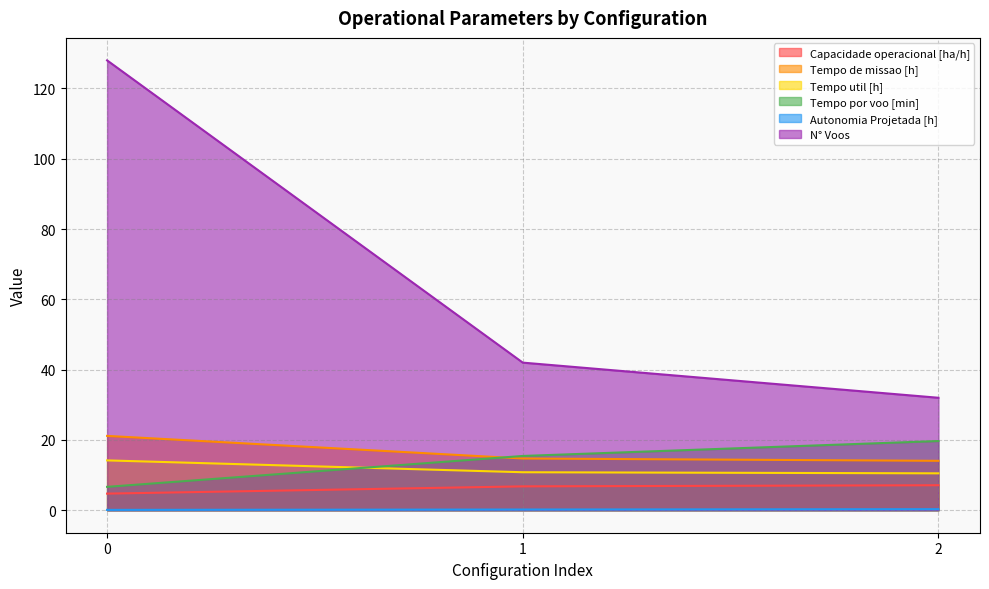

What is the minimum value shown in the chart?

0.1